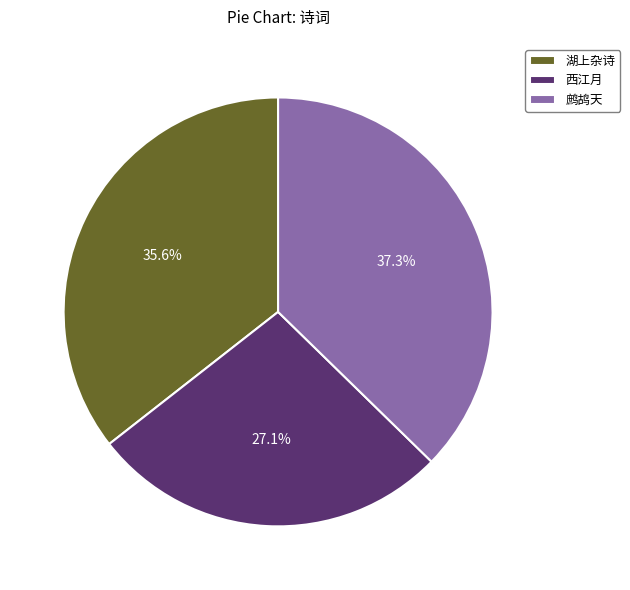

What portion of the pie excludes 鹧鸪天?

62.7%